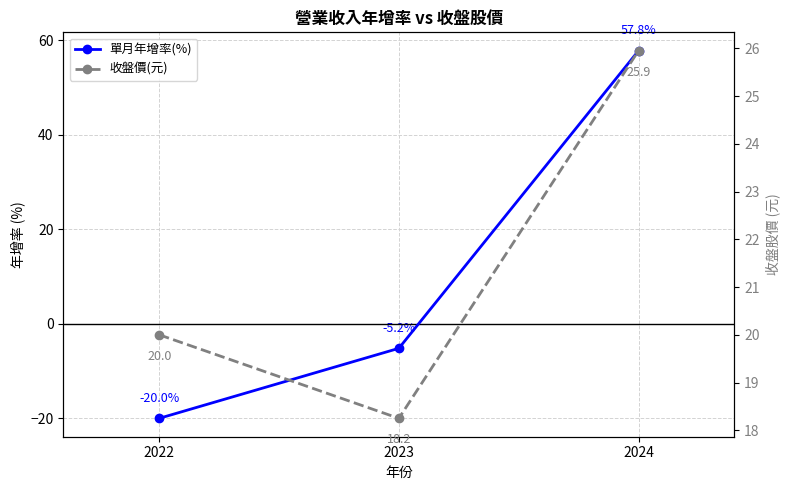

The 單月年增率(%) series shows -20.0 at 2022. True or false?

True